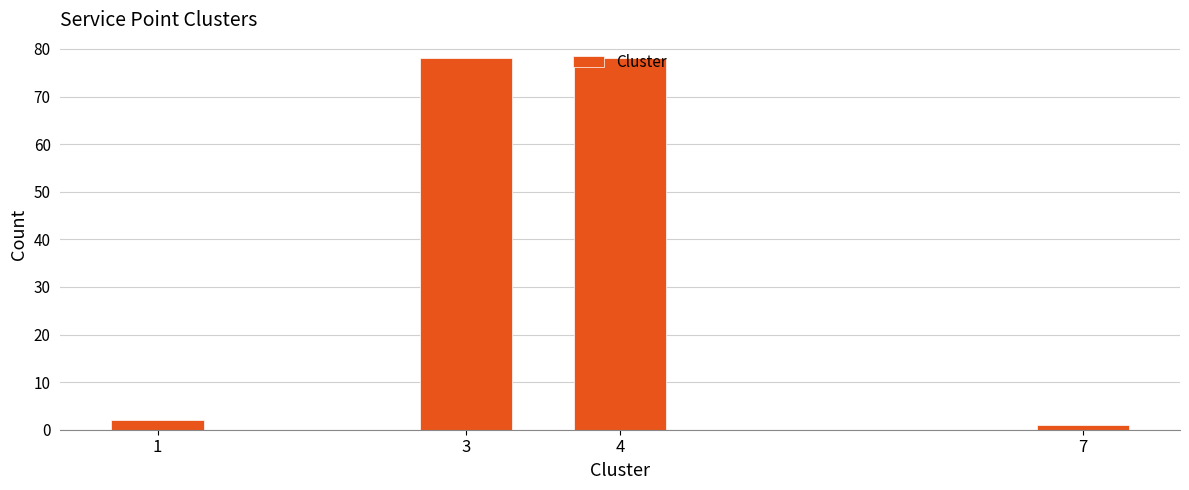

What is the greatest value displayed?

78